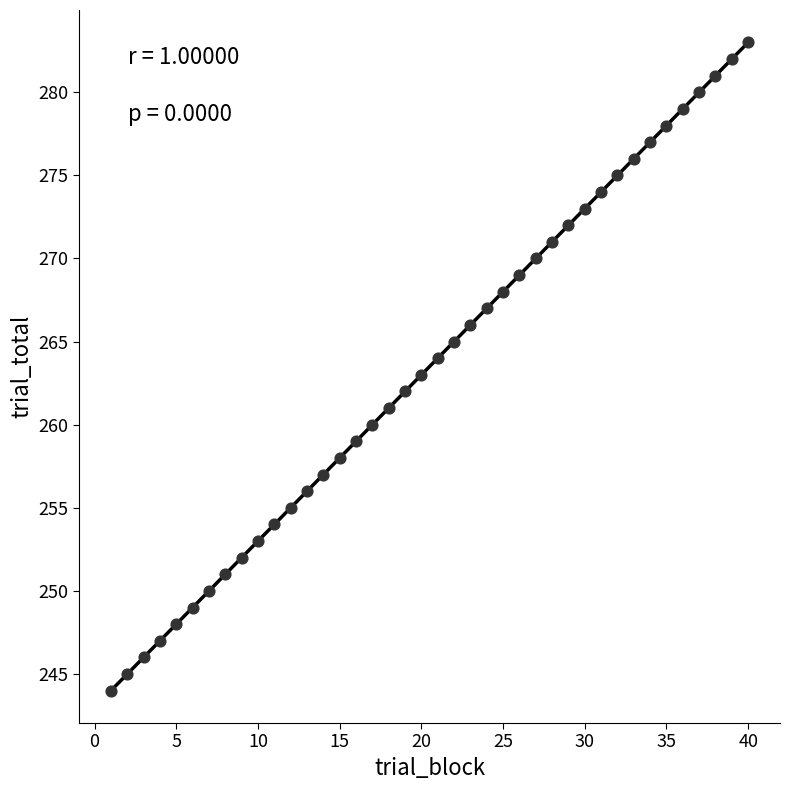

What is the range of X values (max minus min)?

39